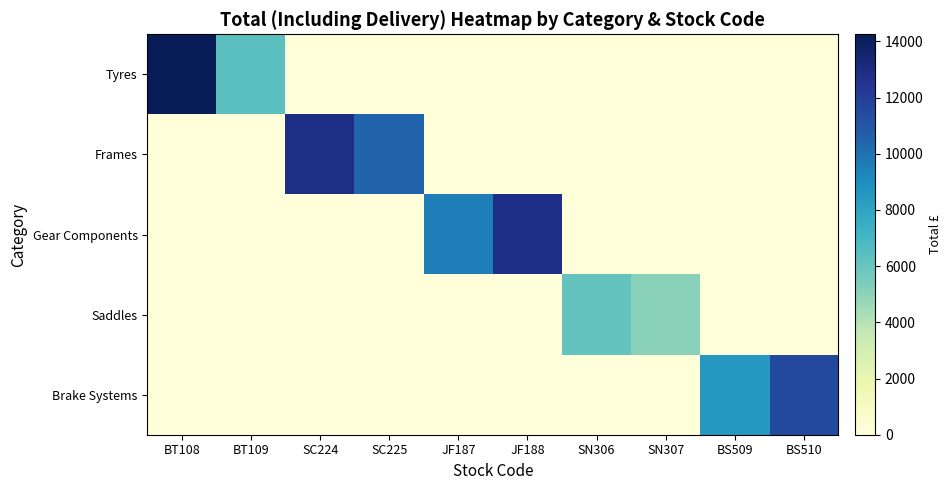

What is the total value across all series at BT109?

6350.0